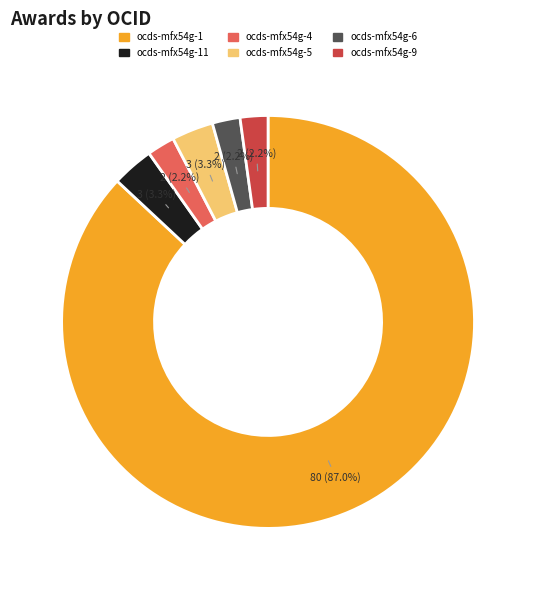

Is there any slice that represents more than half of the pie?

Yes